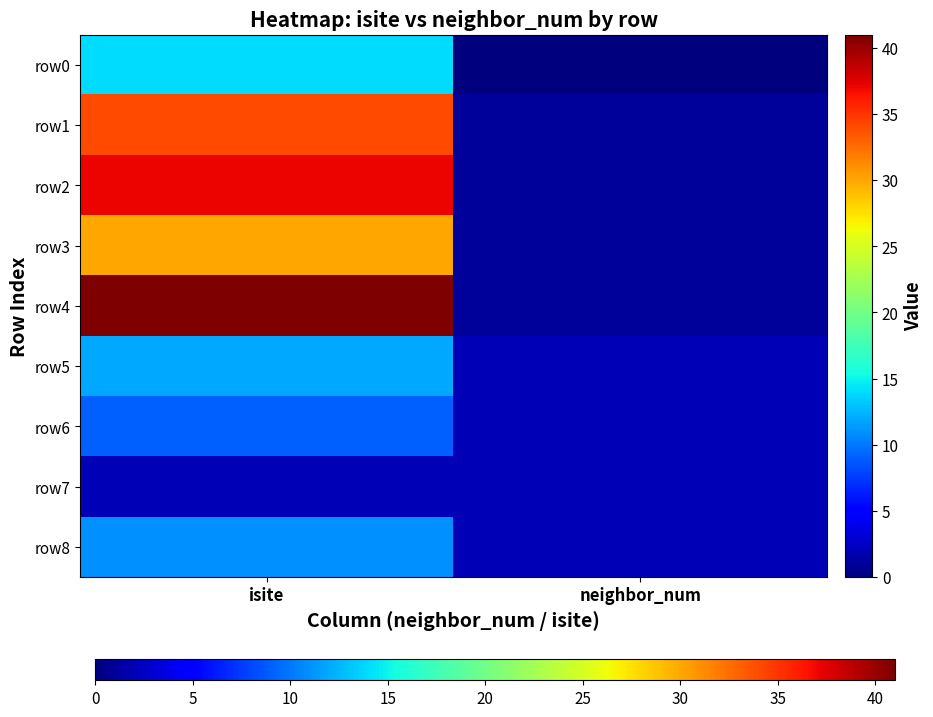

Reading left to right, transcribe all the data shown in this chart.

row0: isite=14	neighbor_num=0
row1: isite=34	neighbor_num=1
row2: isite=37	neighbor_num=1
row3: isite=30	neighbor_num=1
row4: isite=41	neighbor_num=1
row5: isite=12	neighbor_num=2
row6: isite=9	neighbor_num=2
row7: isite=2	neighbor_num=2
row8: isite=11	neighbor_num=2